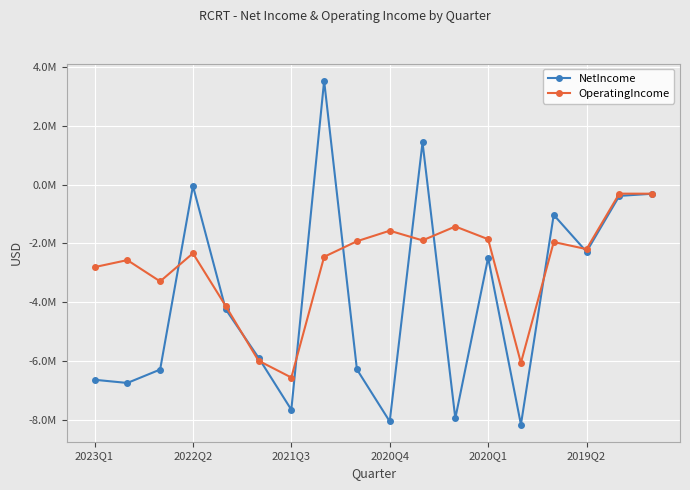

True or false: OperatingIncome has more than 0 interior local peaks.

True